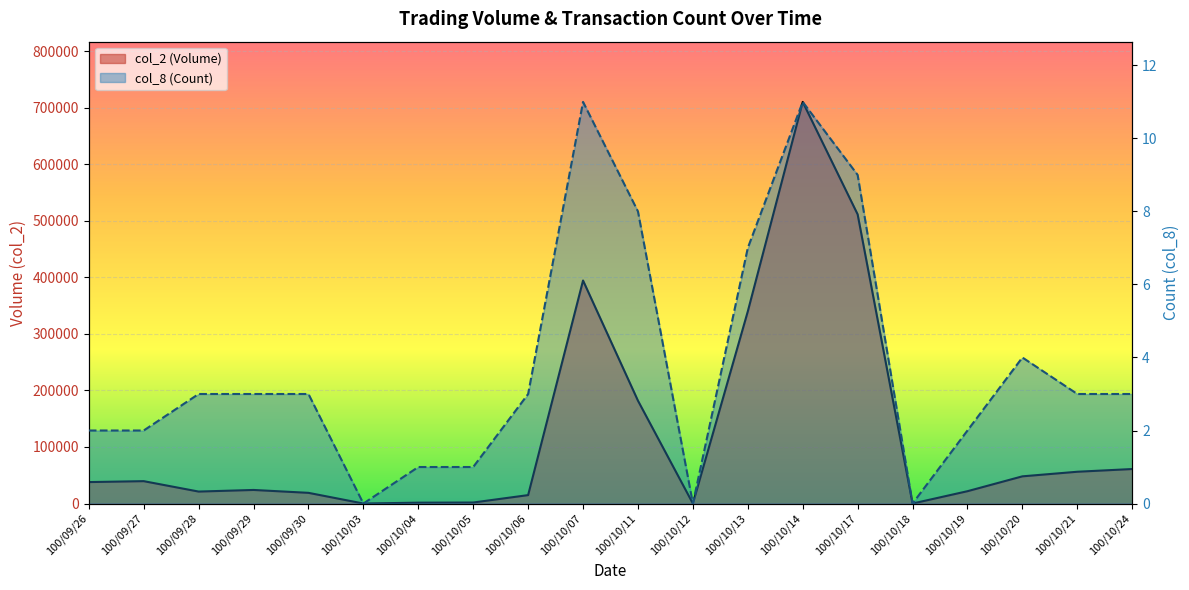

True or false: col_2 (Volume) and col_8 (Count) intersect in this chart.

False